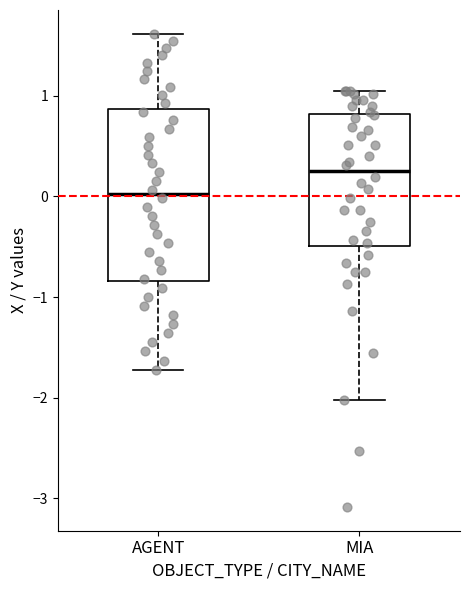

Where is the upper edge of the box for MIA on the y-axis? The values are not printed on the chart, so give them approximately, as read against the axis.

0.8